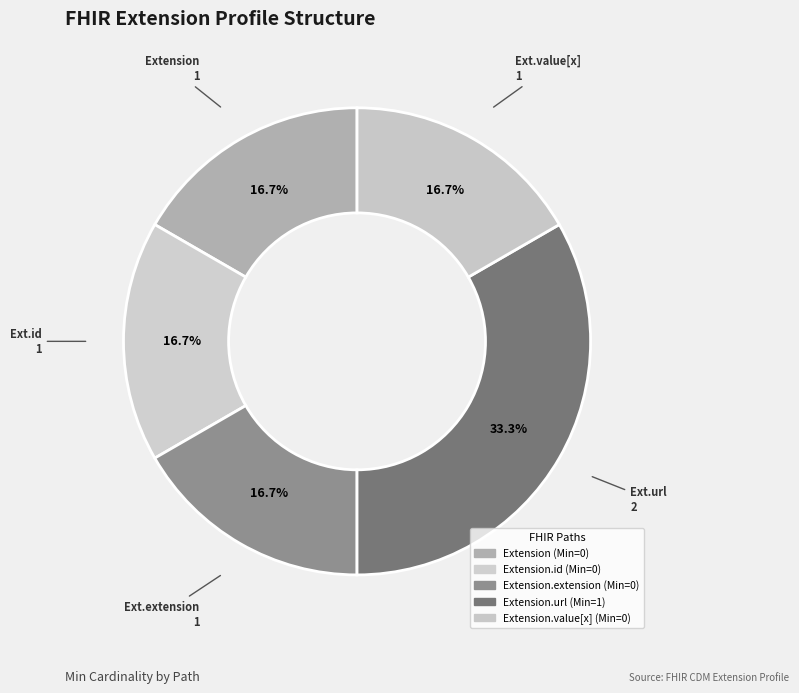

How many segments does this pie chart have?

5